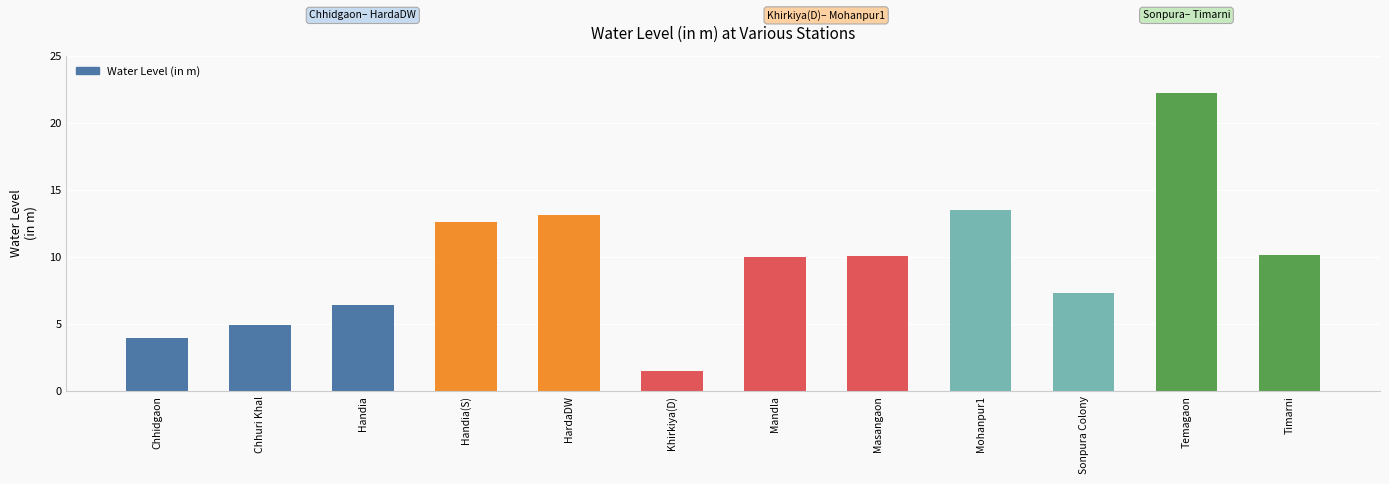

How many distinct data groups are displayed?

1